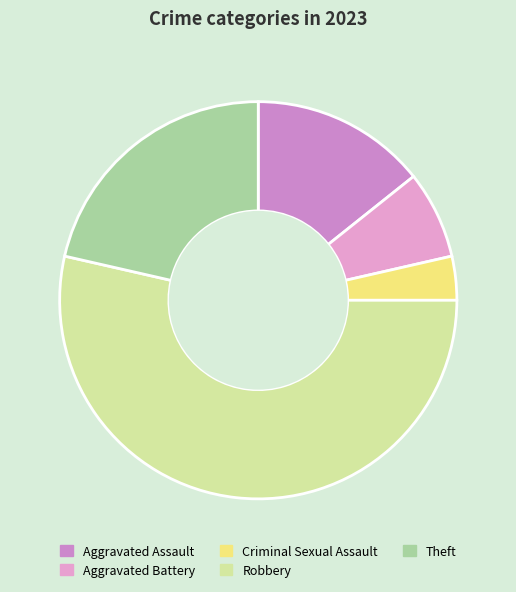

Which category has the biggest portion of the pie?

Robbery